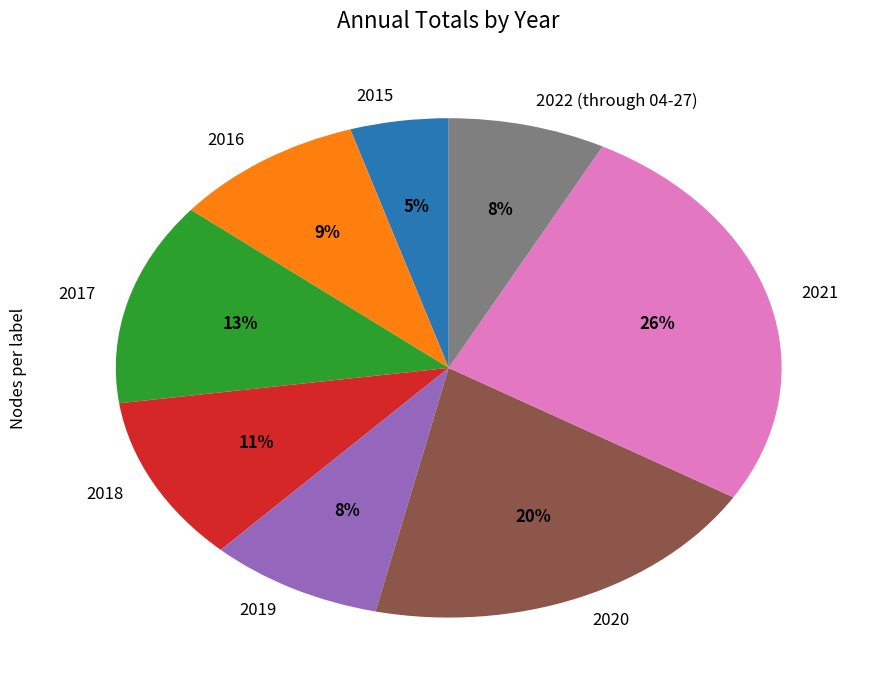

To the nearest percent, what is the combined percentage of 2016 and 2020?

29%